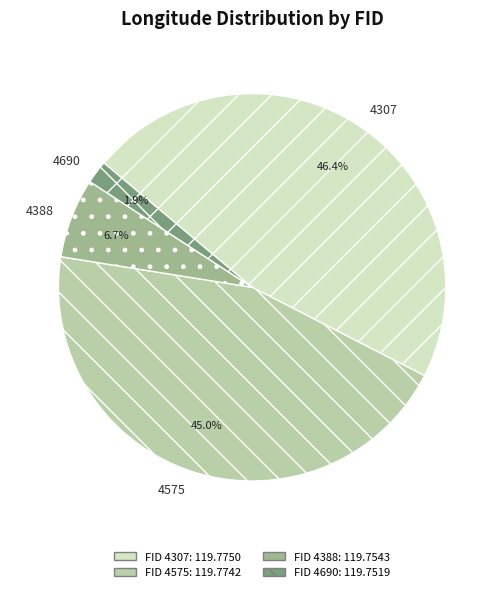

Which has a higher value, 4388 or 4690?

4388